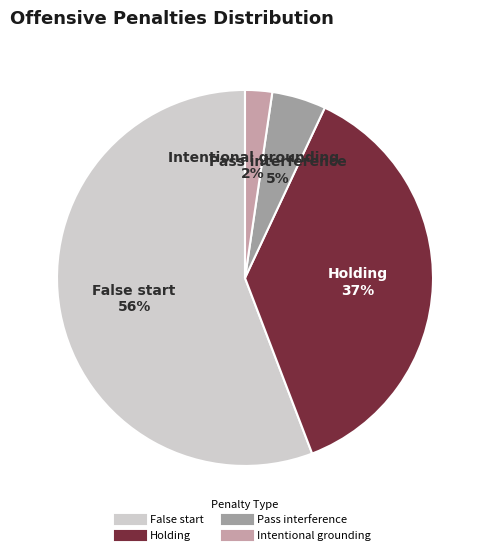

What is the smallest slice in the pie chart?

Intentional grounding